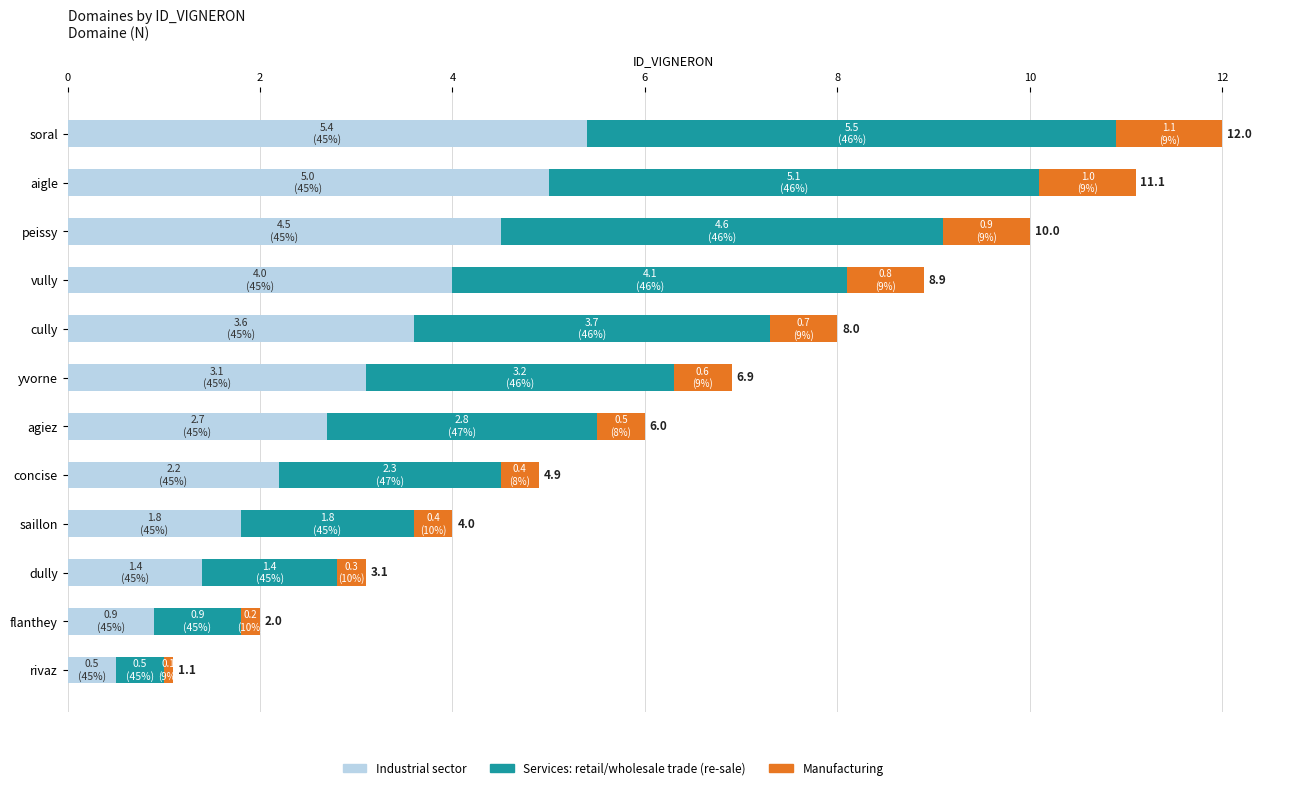

At which label does Industrial sector reach its peak?

soral